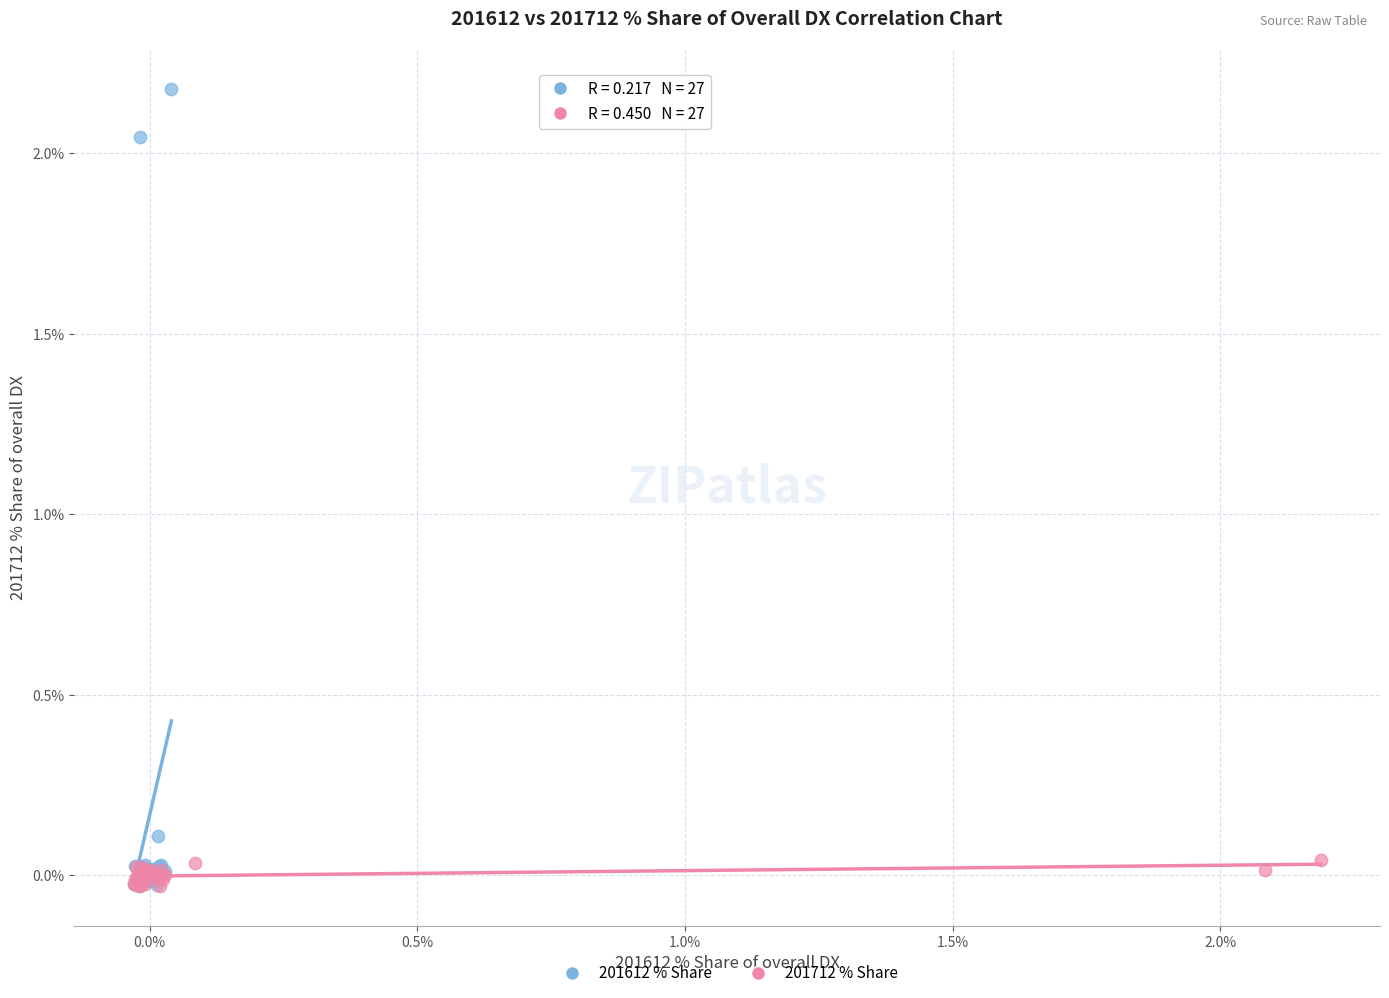

Which series has the widest spread of Y values?

201612 % Share